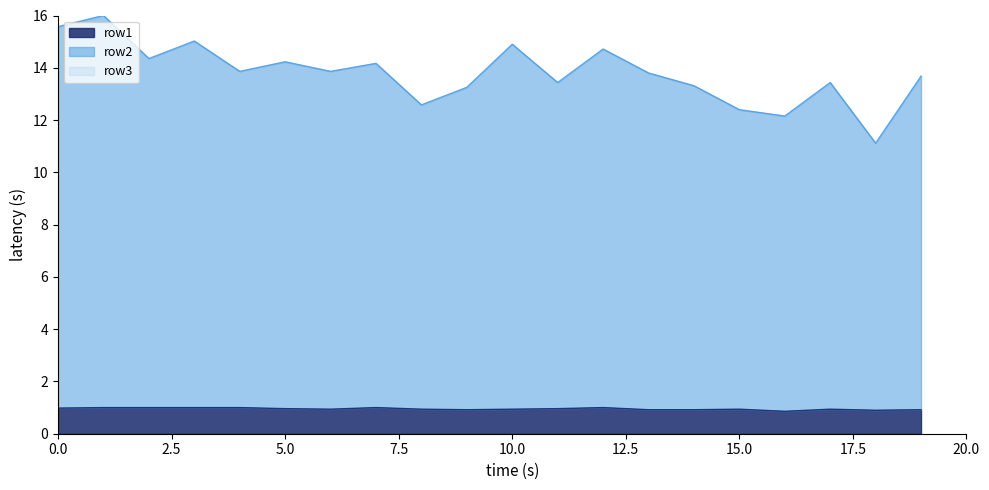

Which series has the widest spread of values?

row2